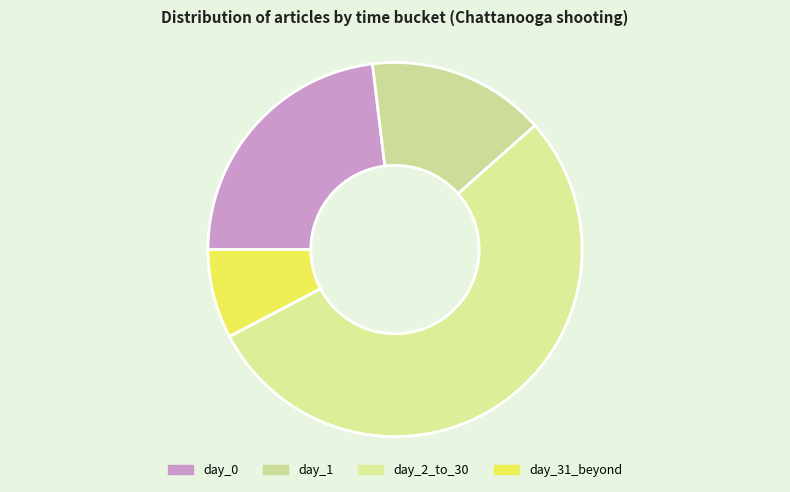

Is the sum of day_31_beyond and day_0 greater than half?

No